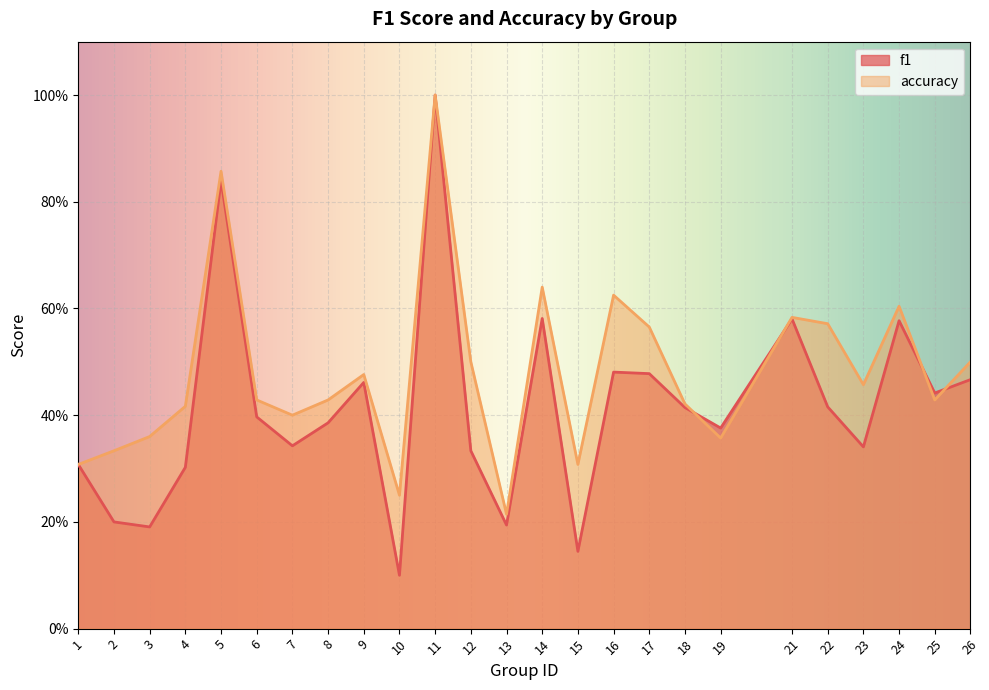

How many lines are shown in the chart?

2